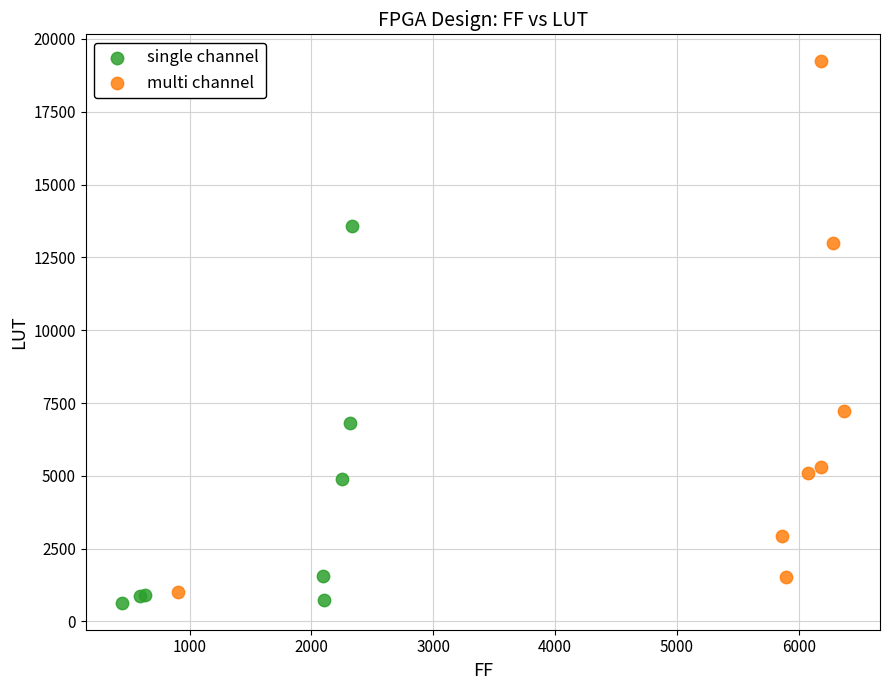

Which series contains the highest Y value?

multi channel